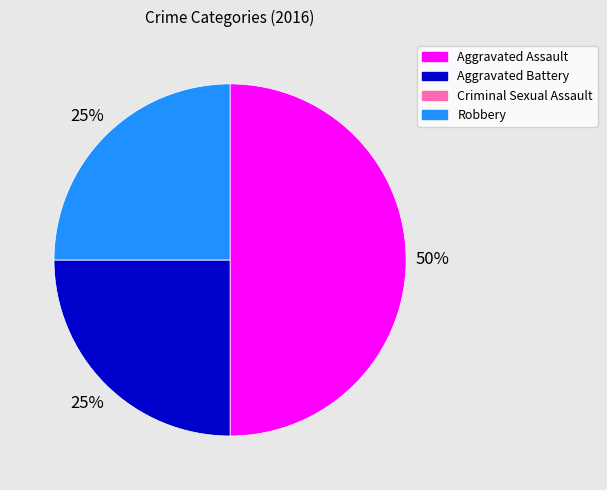

Does Robbery account for over 50% of the chart?

No